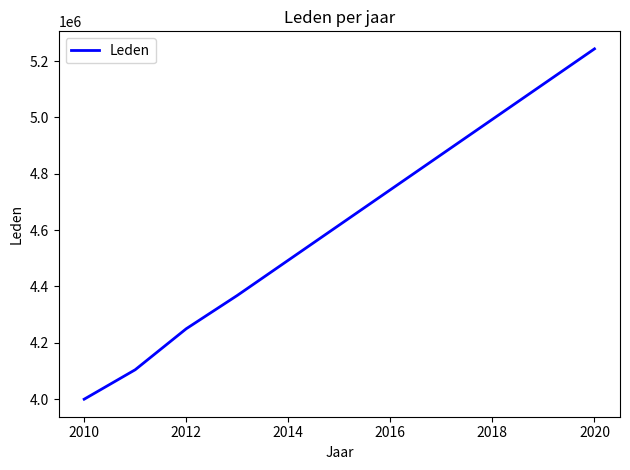

What is the difference between the maximum and minimum values?

1243428.3